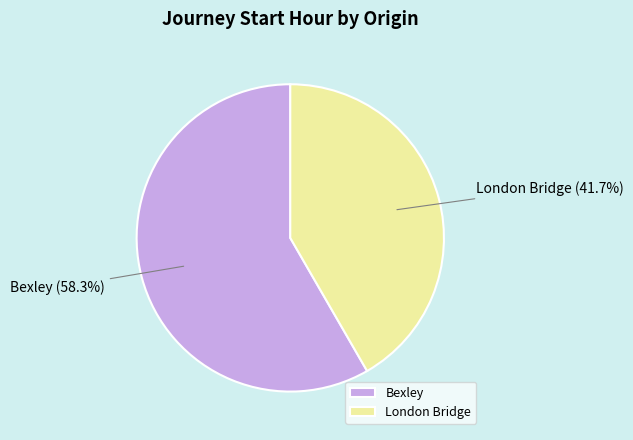

Is Bexley the majority of the pie?

Yes